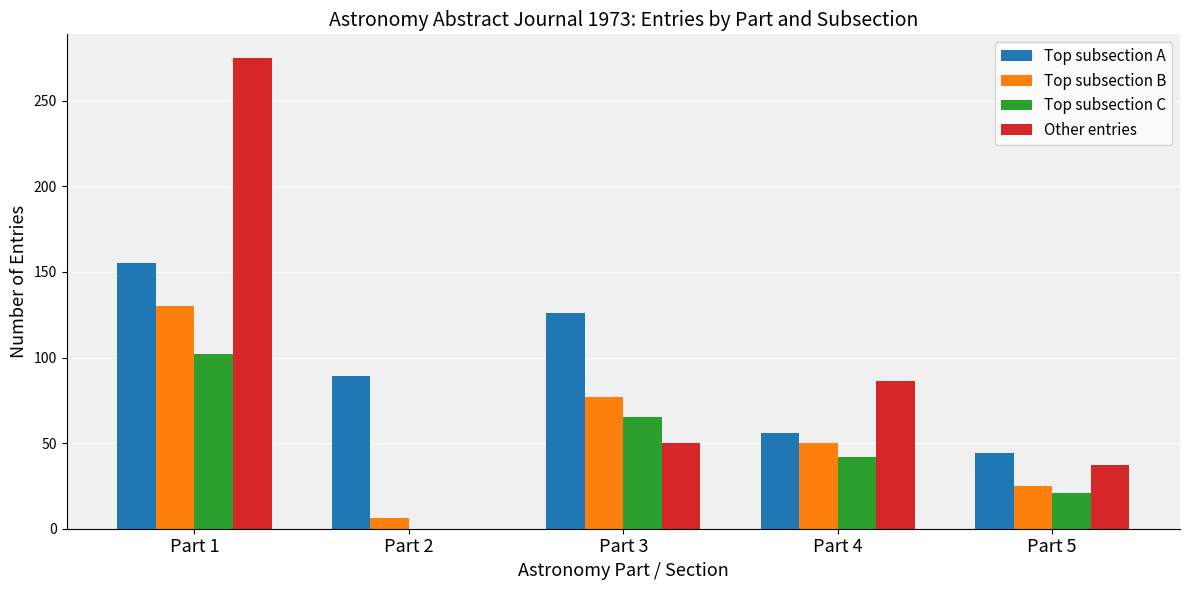

What are all the series names shown in the legend?

Top subsection A, Top subsection B, Top subsection C, Other entries